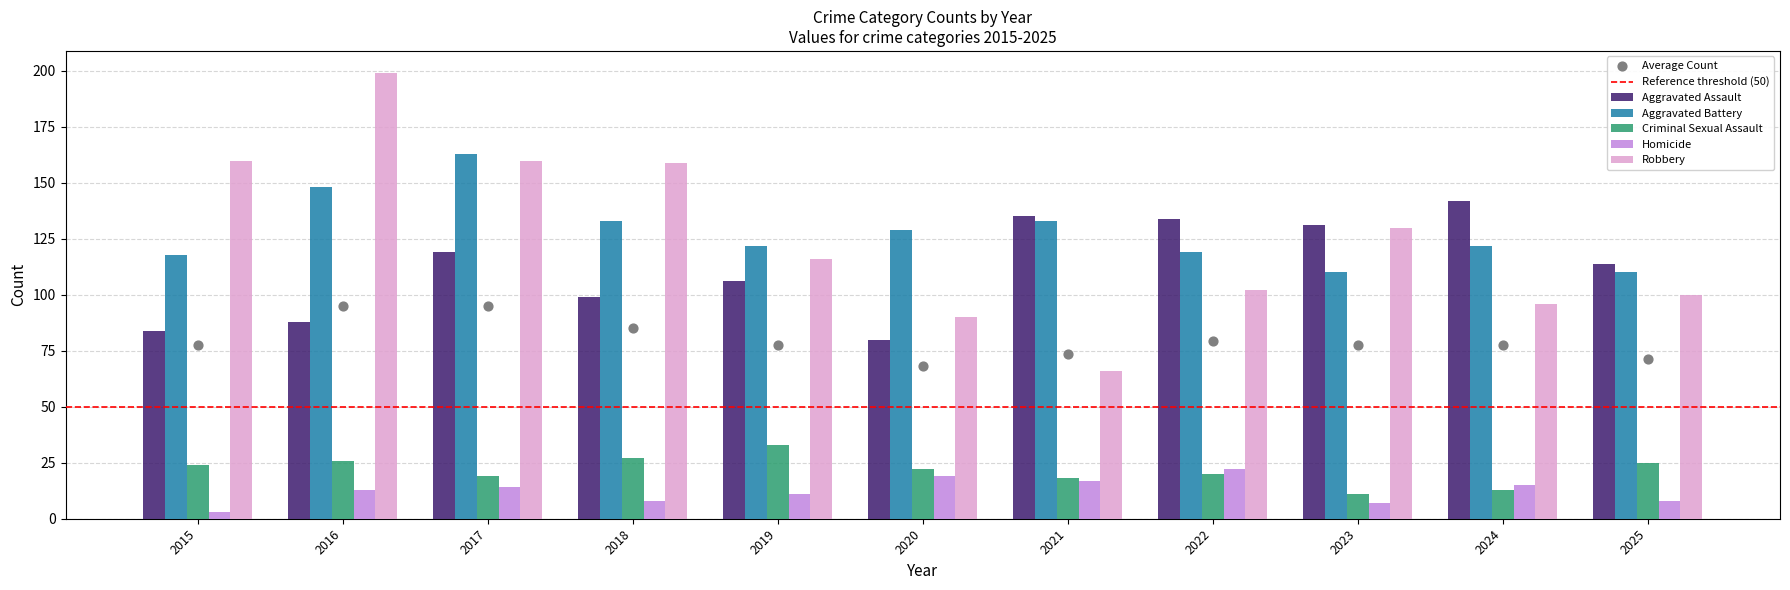

Which series has the largest total across all categories?

Aggravated Battery